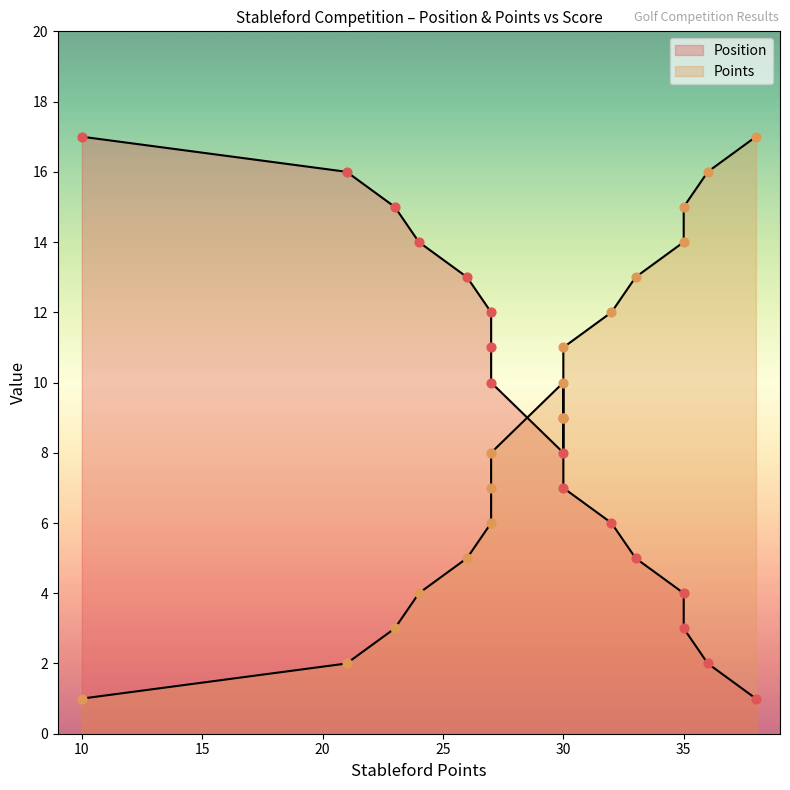

Which series contains the lowest Y value?

Position